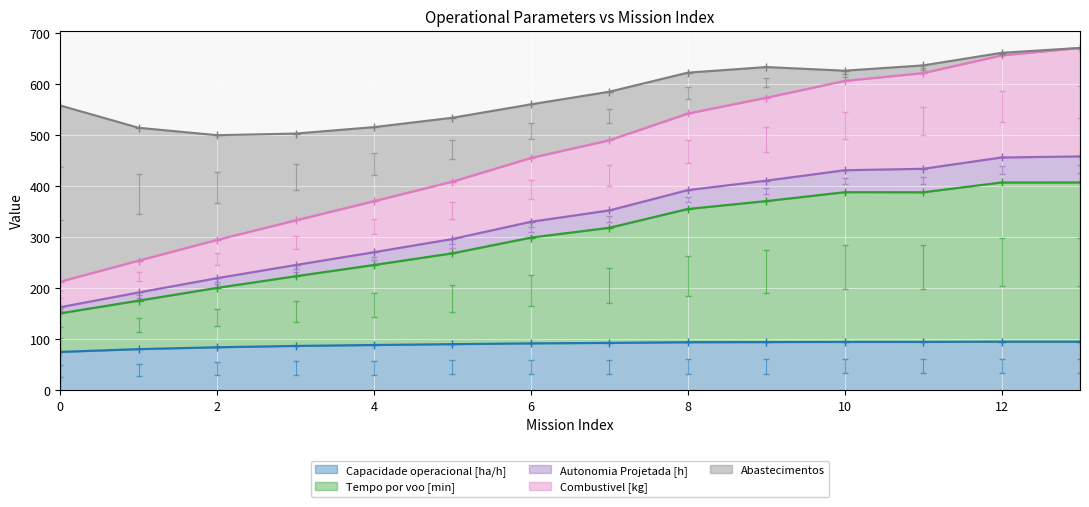

True or false: Autonomia Projetada [h] has a value of 370.9 at 4.

True